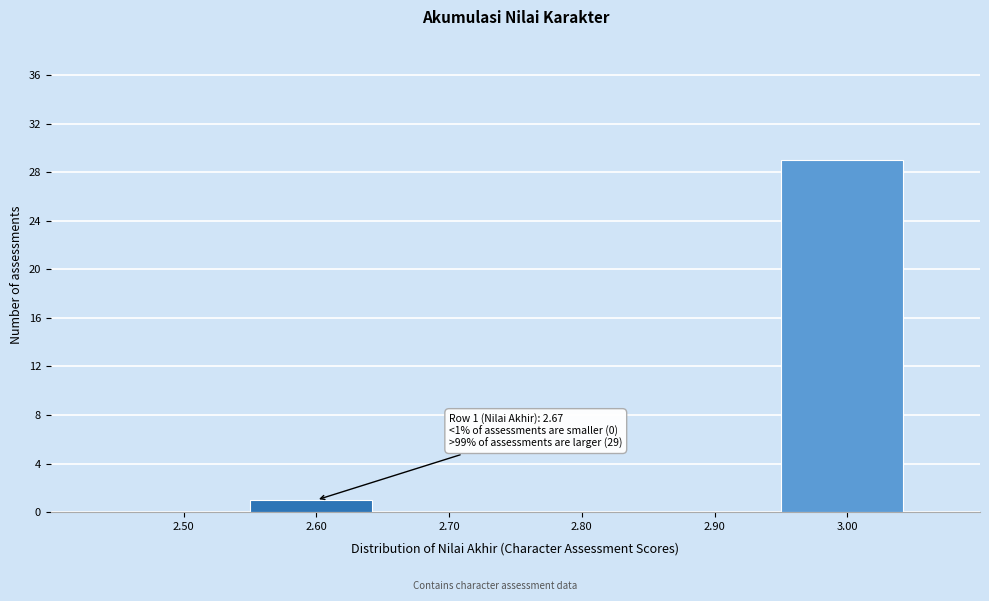

Reading right to left, what are all the values shown in this chart?

3.00=29	2.90=0	2.80=0	2.70=0	2.60=1	2.50=0